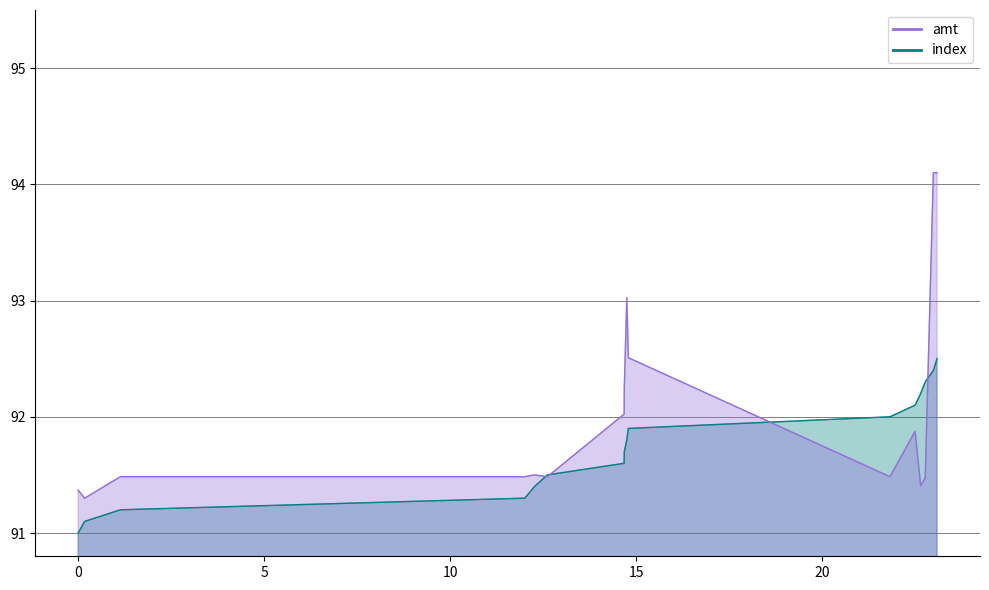

What position from the left is 2023-09-15 23:51:47?

15